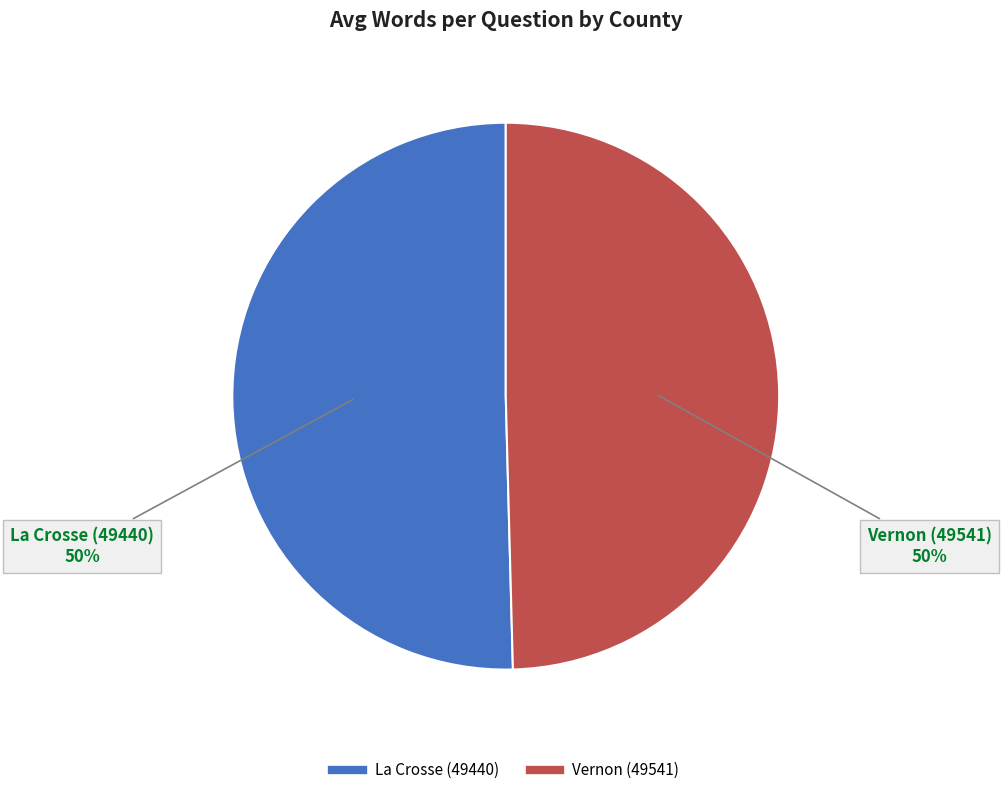

To the nearest percent, what portion does La Crosse (49440) represent?

50%